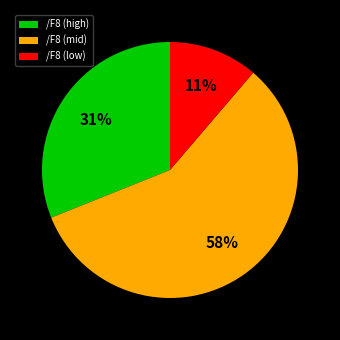

Is it true that /F8 (low) is 11% of the pie?

True